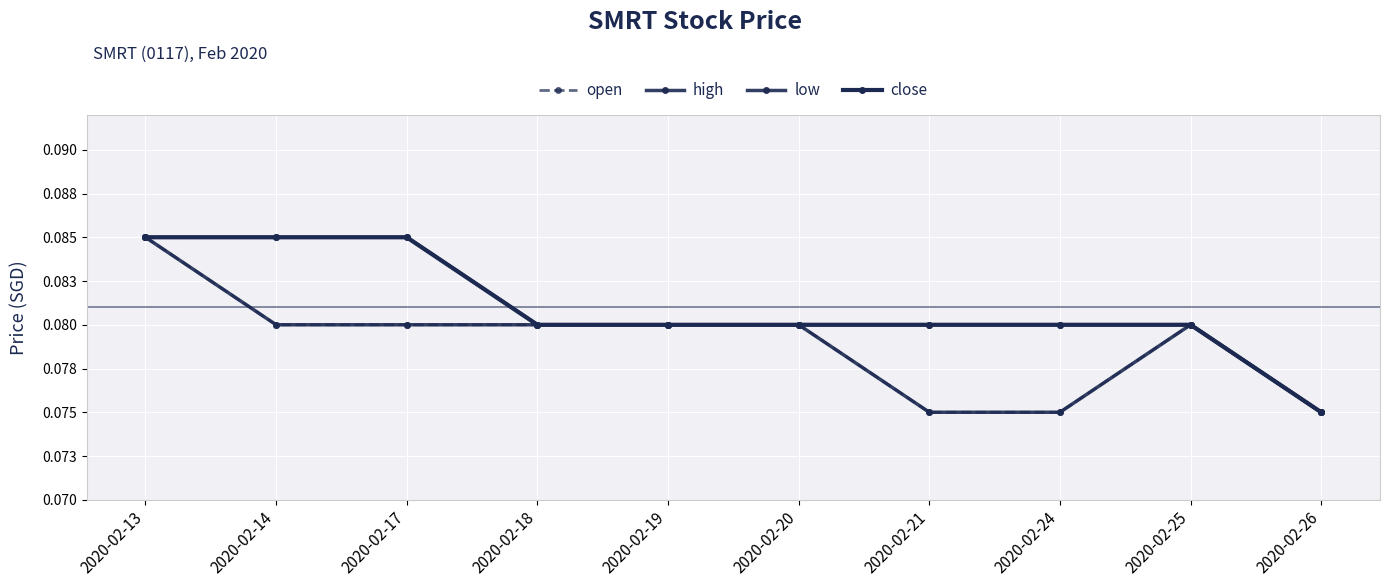

Is this an area chart (filled region under the line)?

No